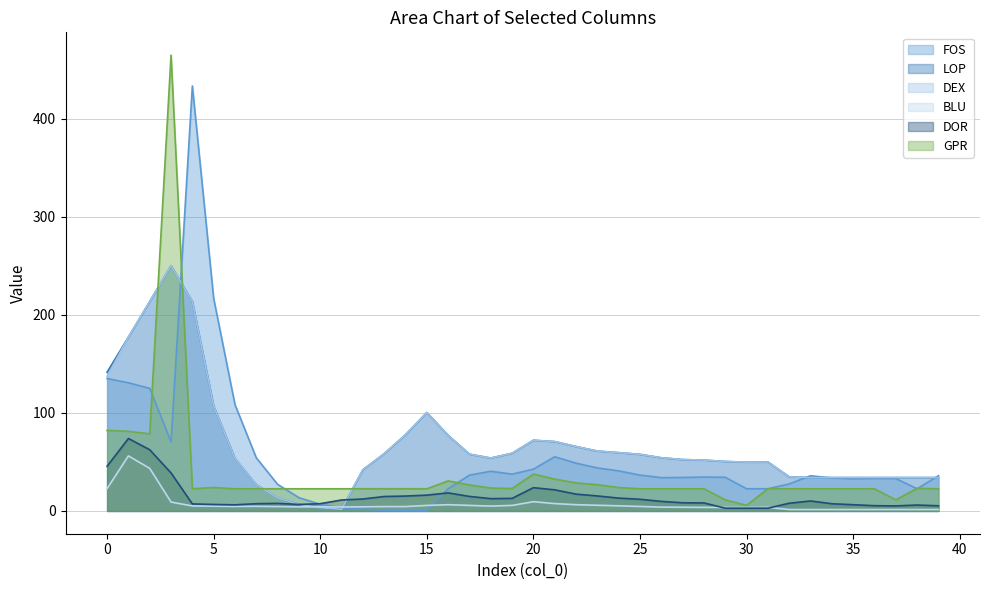

How many values in the BLU series exceed 4?

26